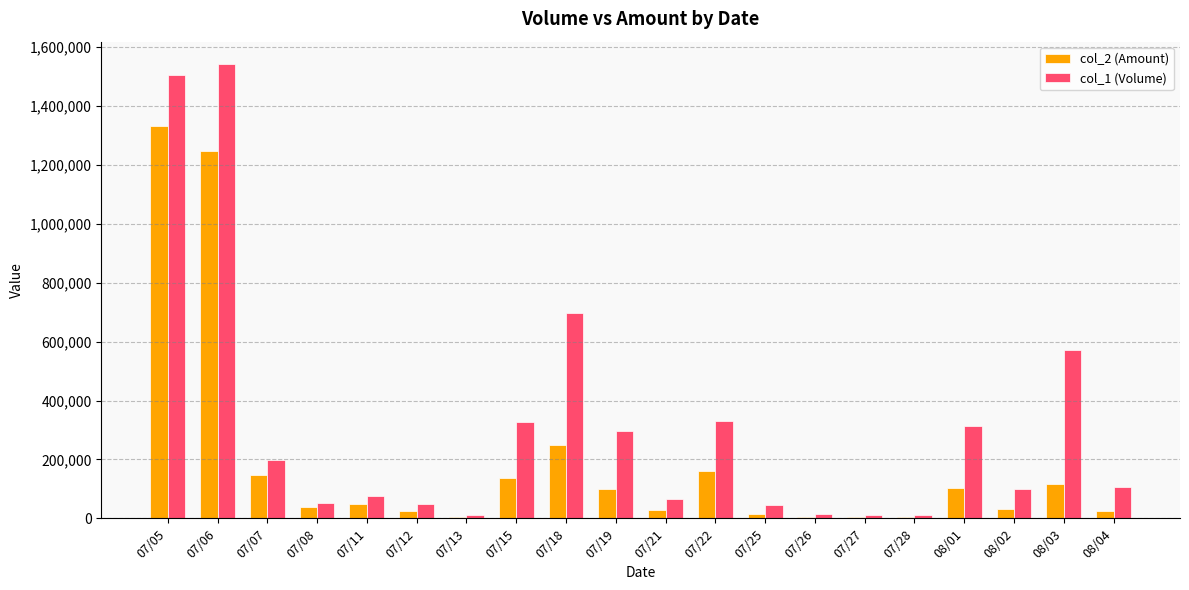

Between 07/07 and 07/19, which series saw the biggest shift?

col_1 (Volume)